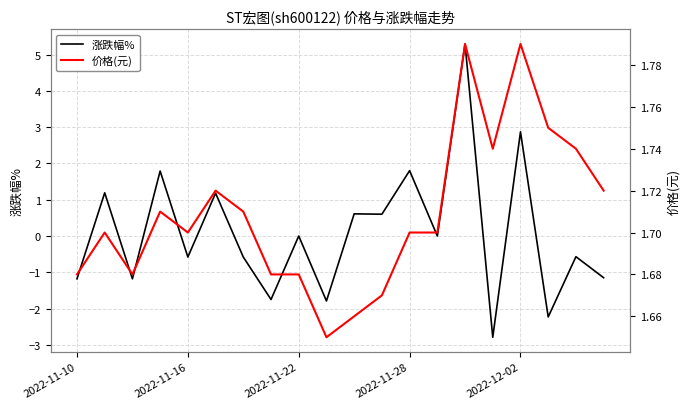

Where is 价格(元) nearest to the value 1?

9